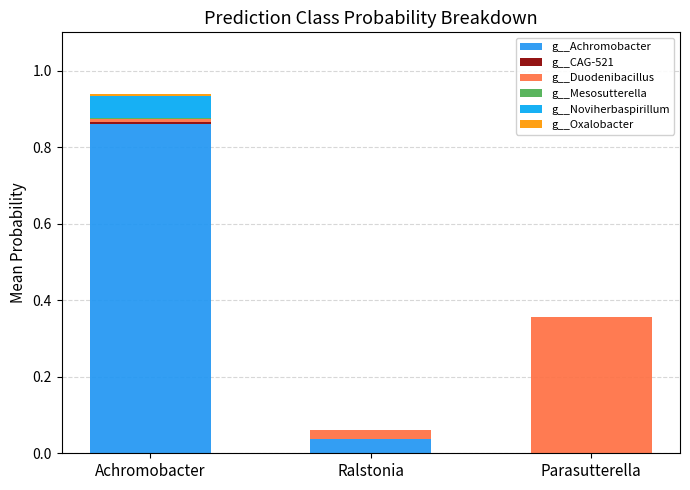

Count the number of categories in the chart.

3